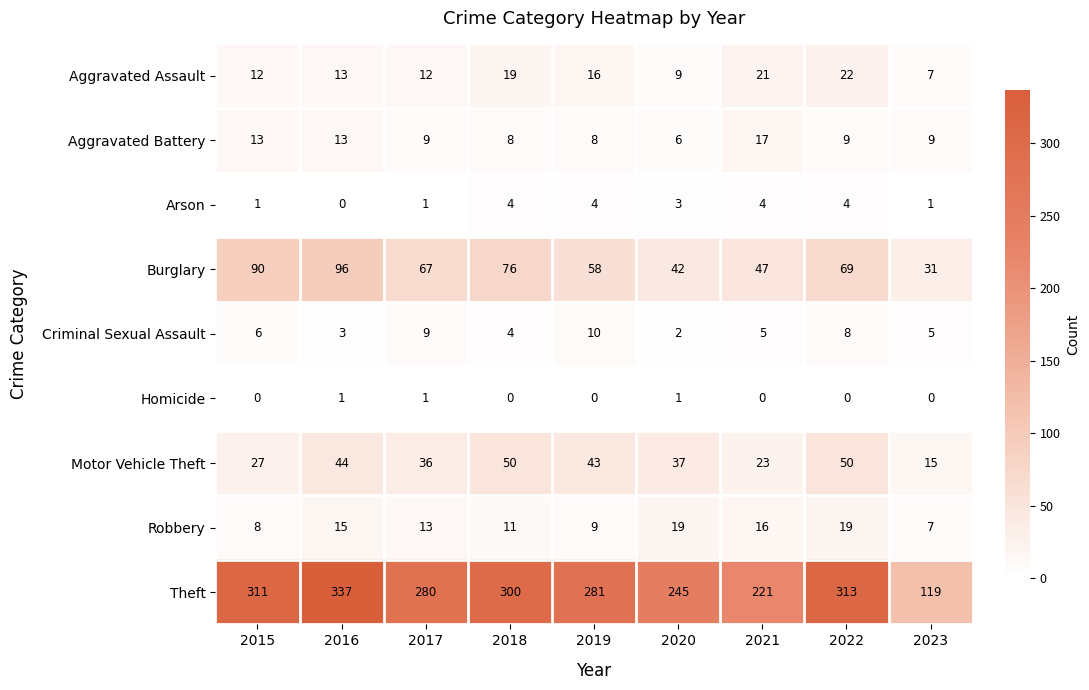

Which series has the widest spread of values?

Theft